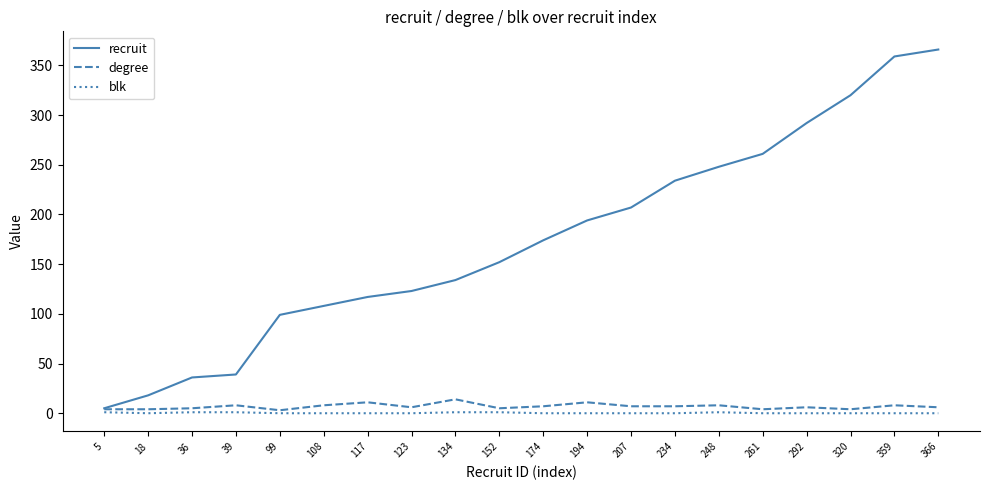

Is it true that recruit equals 443 at 261?

False